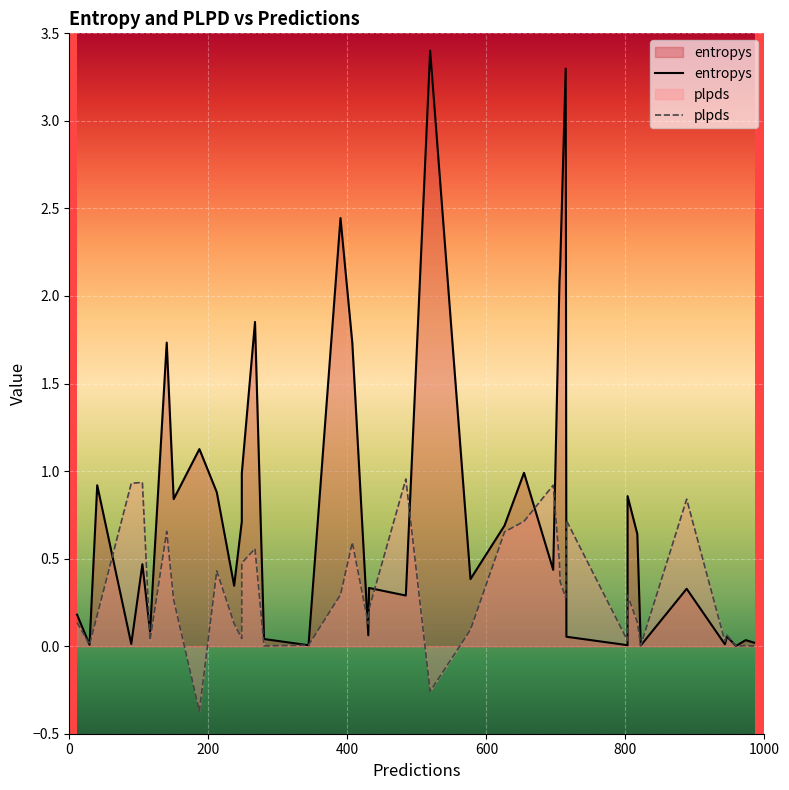

Is the value of plpds at 39 greater than the value of entropys at 34?

No